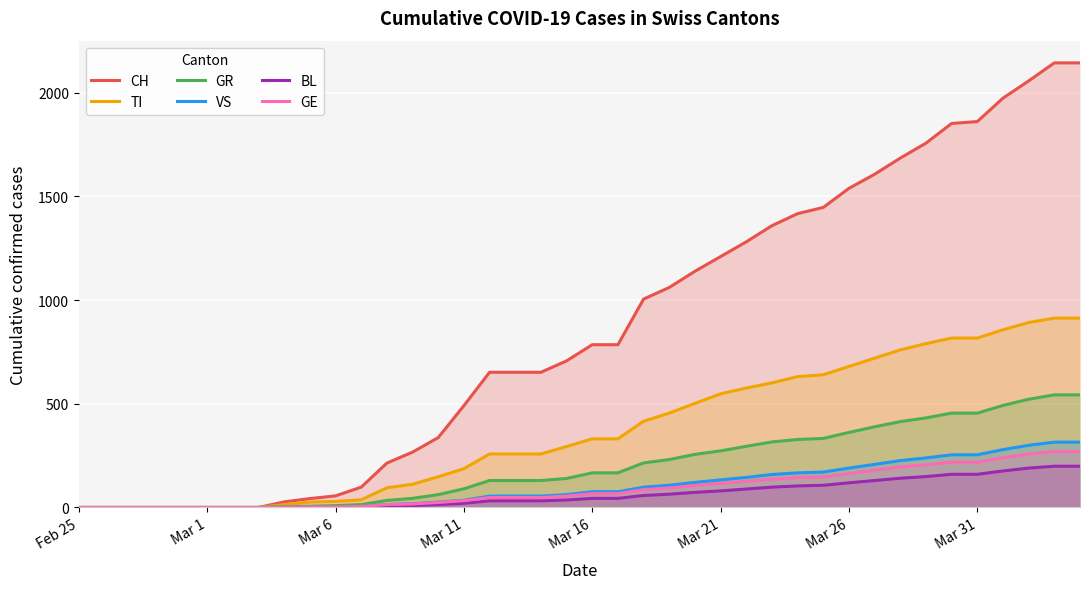

What is the average value of the CH series?

858